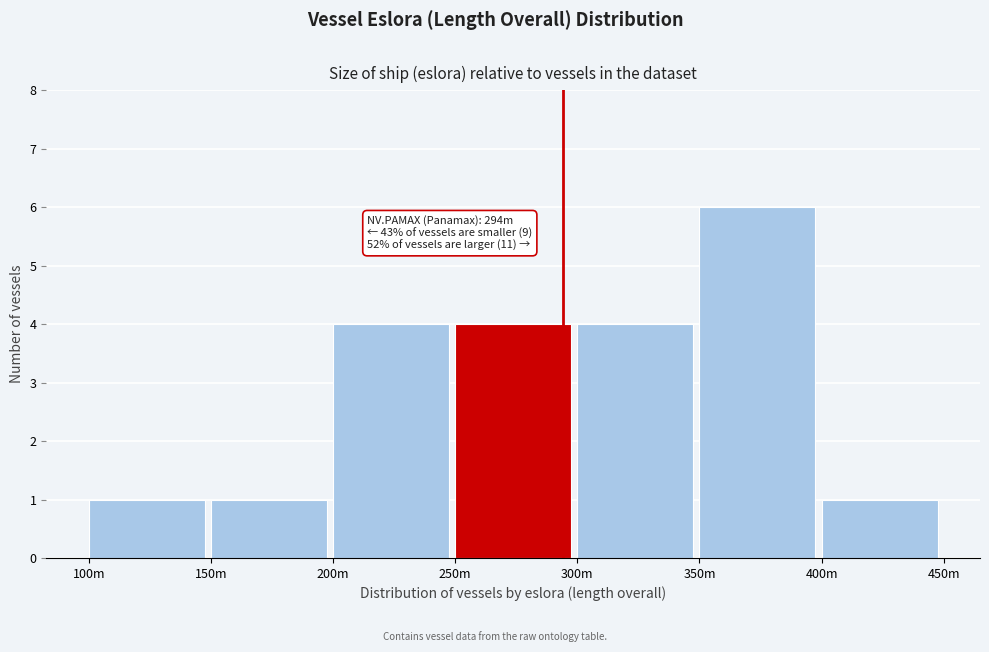

Reading left to right, extract all data points from this chart.

1	1	4	4	4	6	1